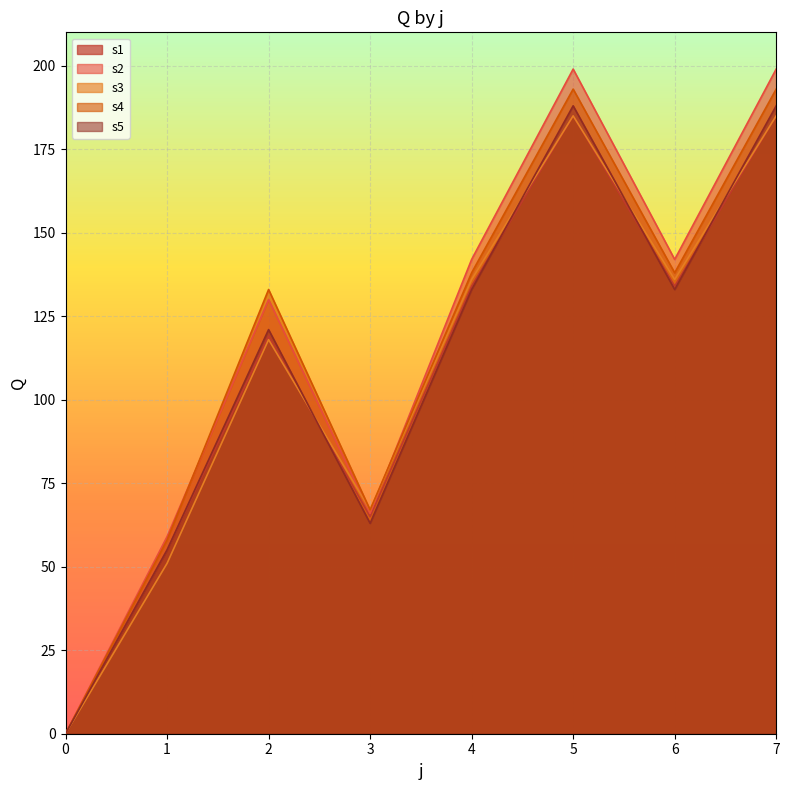

At which category does s5 reach its first local peak?

2